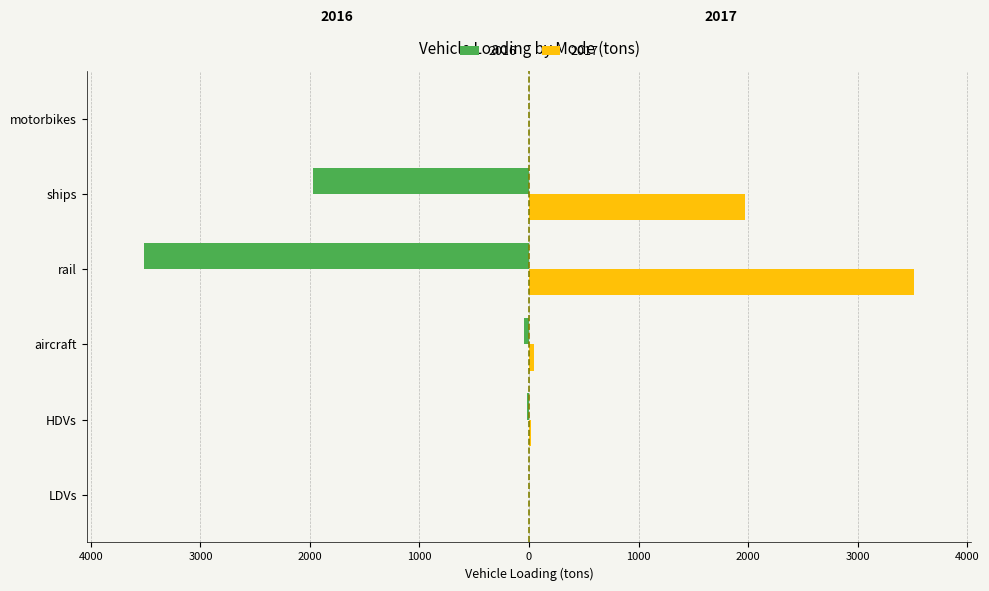

Is it true that 2016 equals -5.0 at HDVs?

False